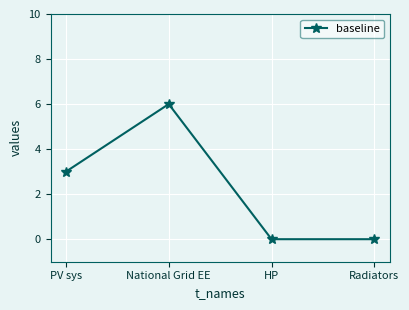

How many series are shown in this chart?

1